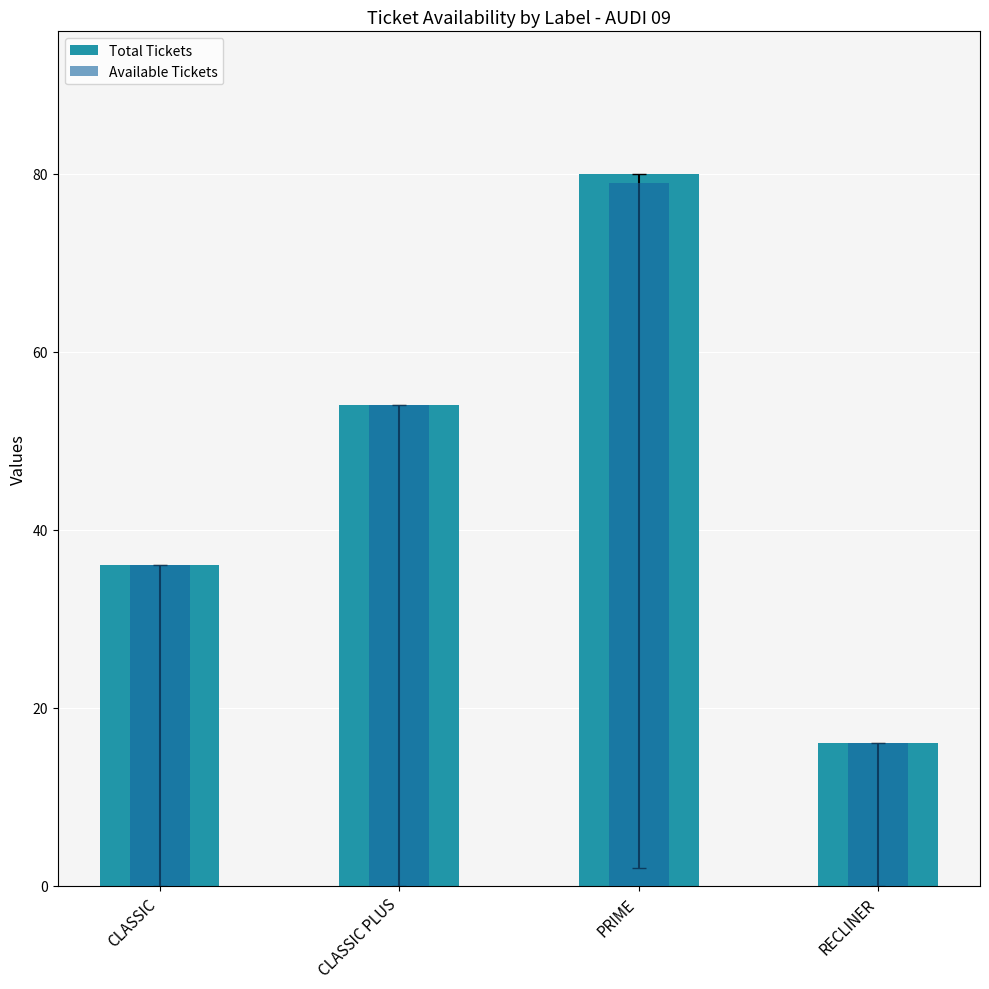

What is the label of the 2nd bar from the right?

PRIME